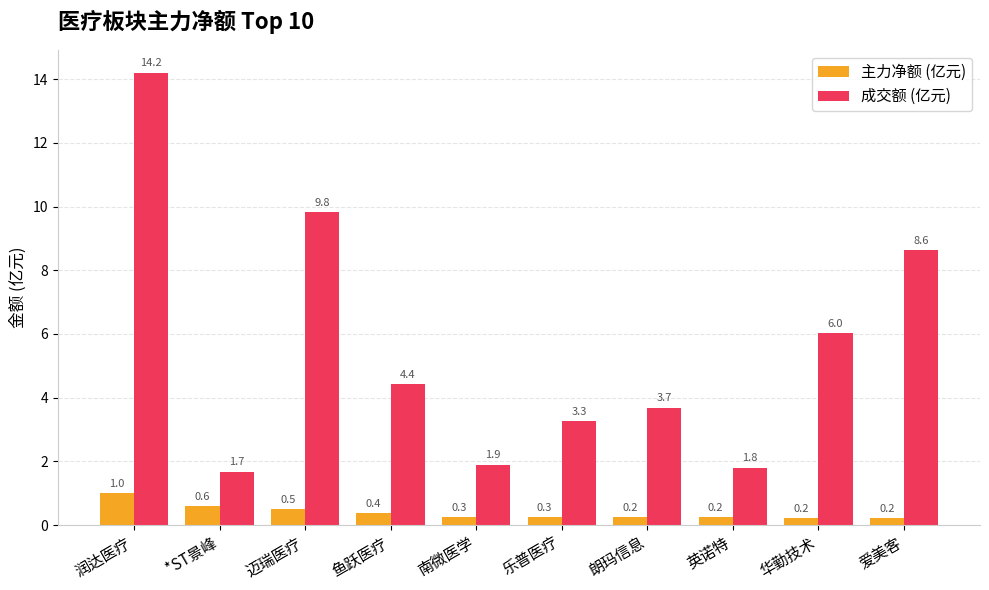

What are all the series names shown in the legend?

主力净额 (亿元), 成交额 (亿元)